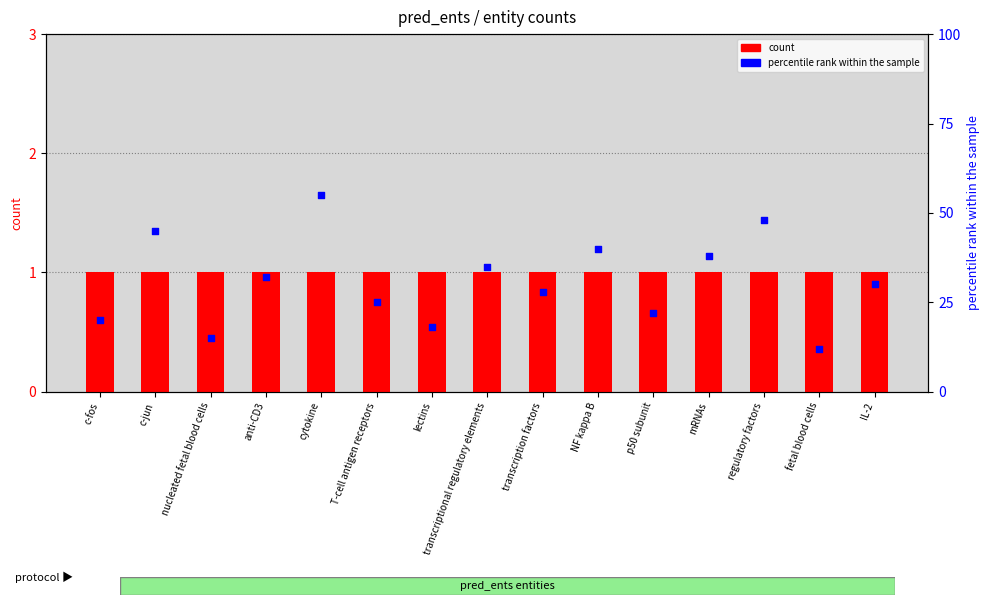

Which series reaches the minimum Y coordinate?

count